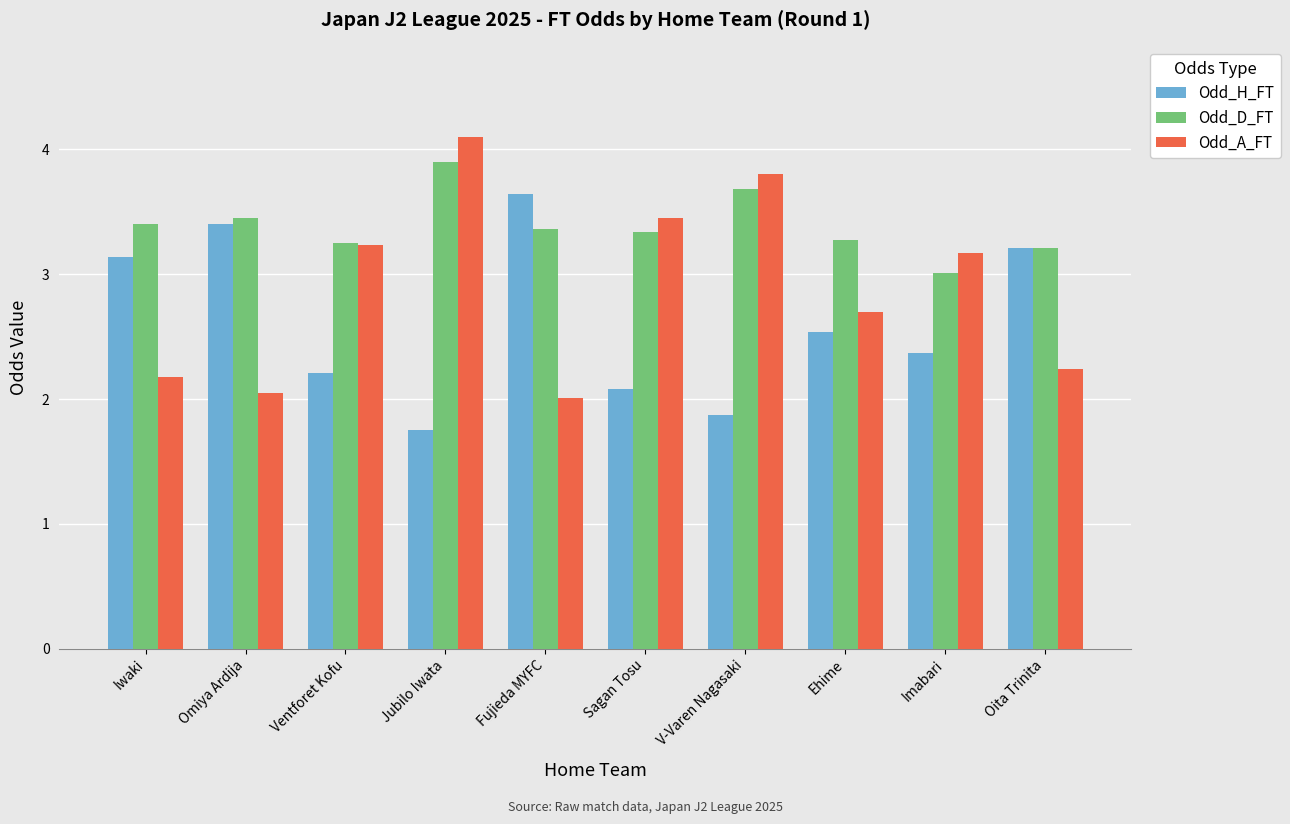

What is the difference between the second highest and second lowest values in the Odd_H_FT series?

1.5